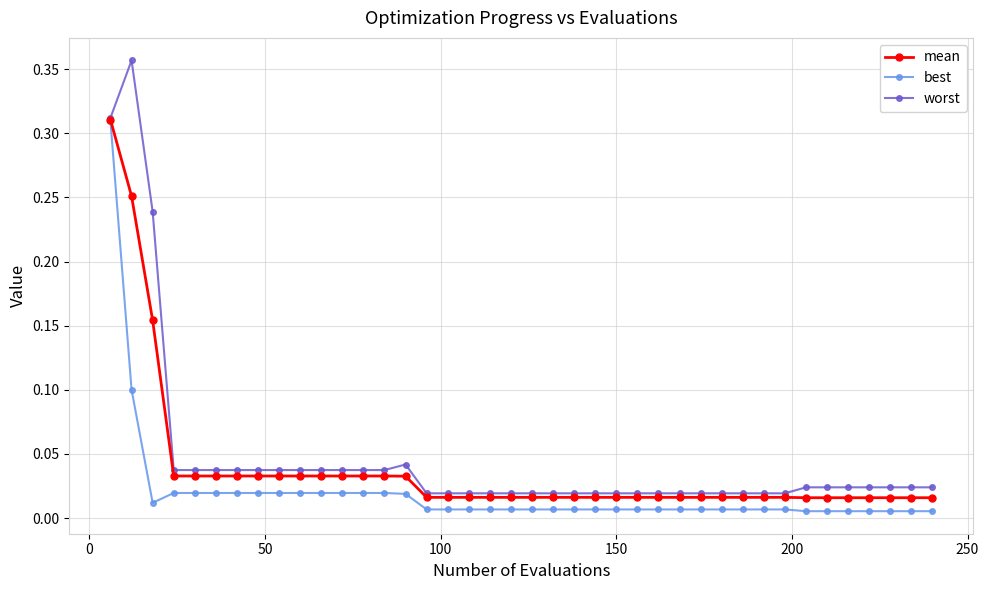

Which series has the widest spread of values?

worst